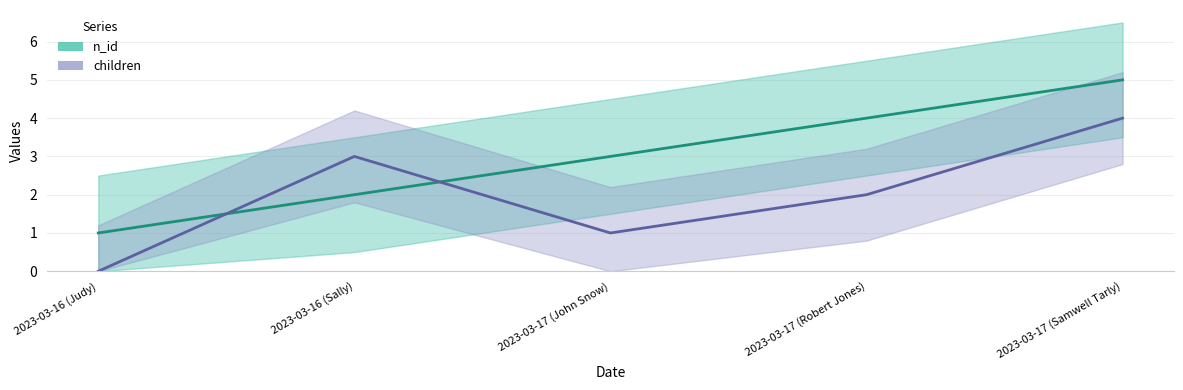

At which label does children reach its minimum?

2023-03-16 (Judy)